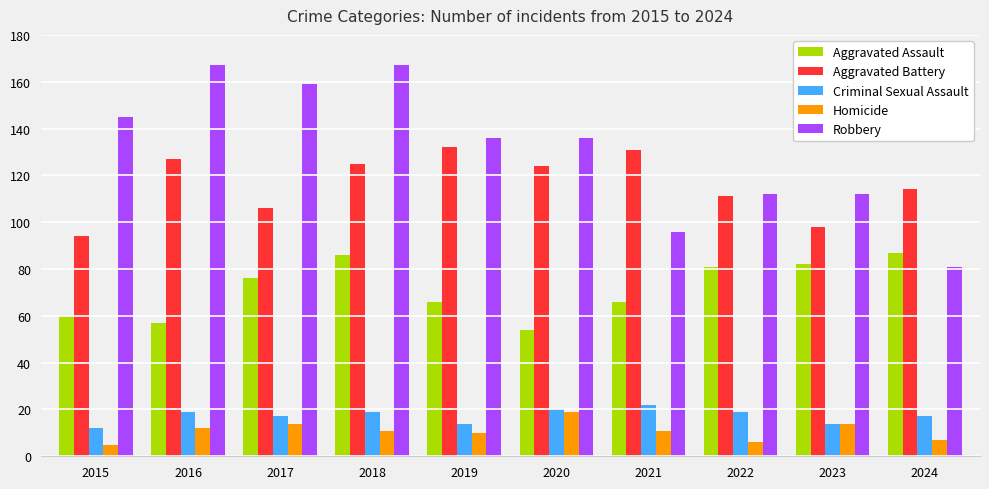

At 2021, list the series in order from smallest to largest.

Homicide, Criminal Sexual Assault, Aggravated Assault, Robbery, Aggravated Battery